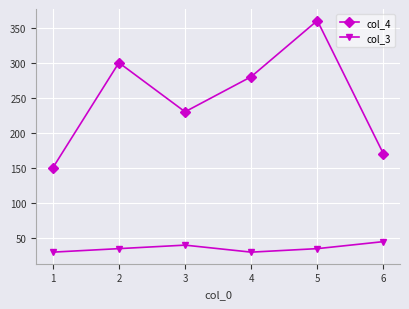

Is the value of col_4 at 1 greater than the value of col_3 at 4?

Yes